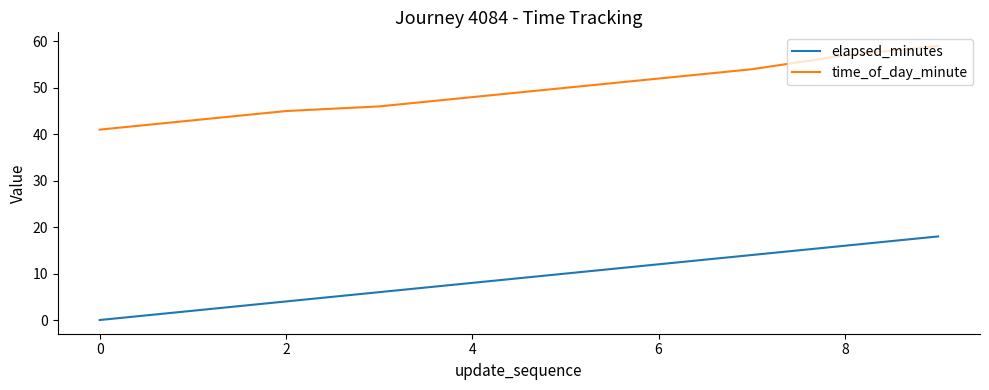

True or false: elapsed_minutes and time_of_day_minute intersect in this chart.

False